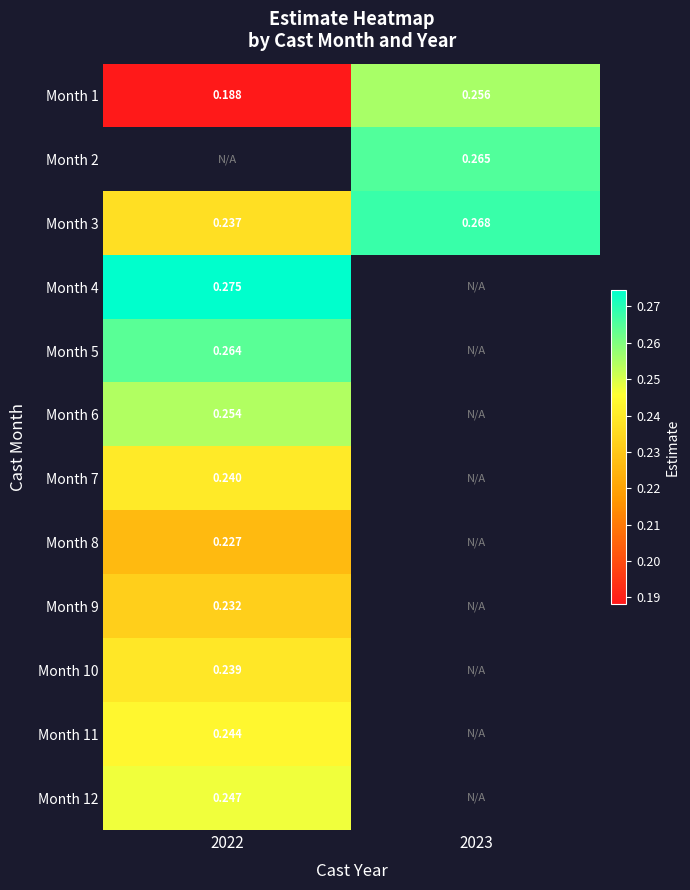

Between 2022 and 2023, which series saw the biggest shift?

Month 1